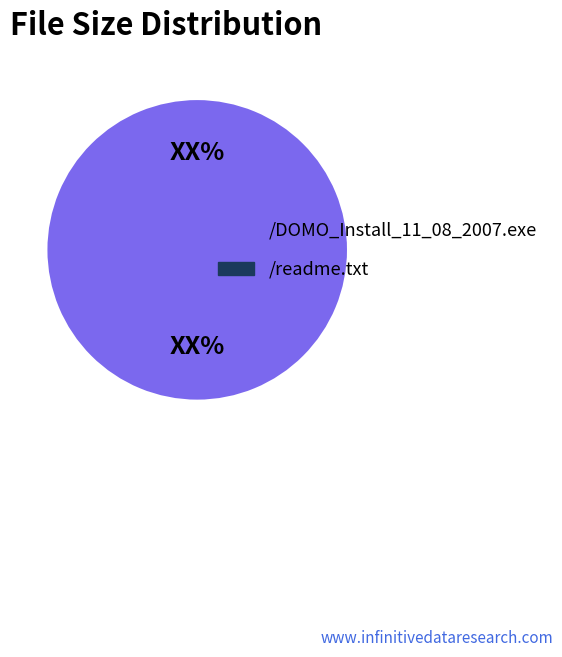

Which slice represents more than half of the pie?

/DOMO_Install_11_08_2007.exe